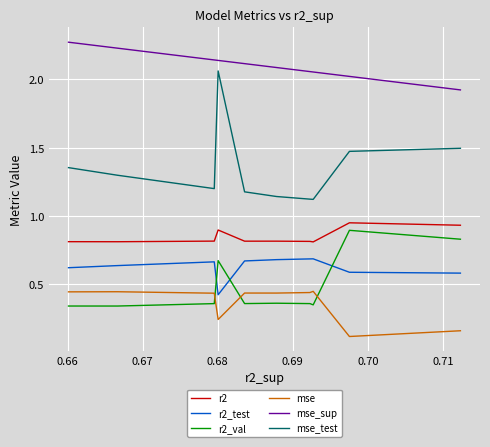

What is the label of the 5th point from the left?

0.69